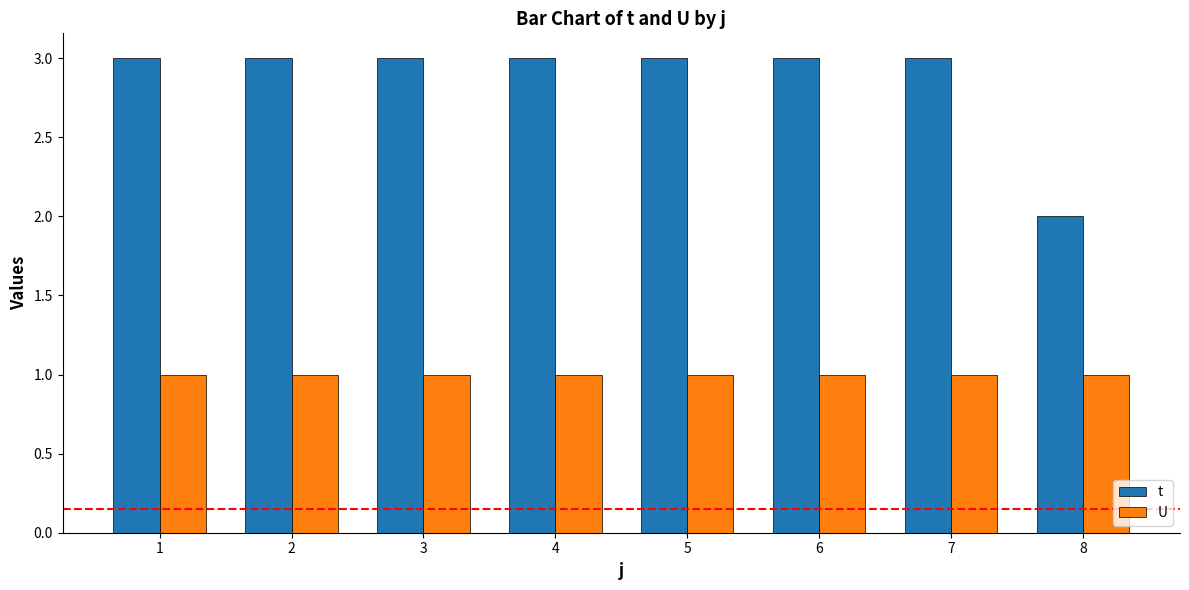

Is the value of U at 6 greater than the value of t at 4?

No